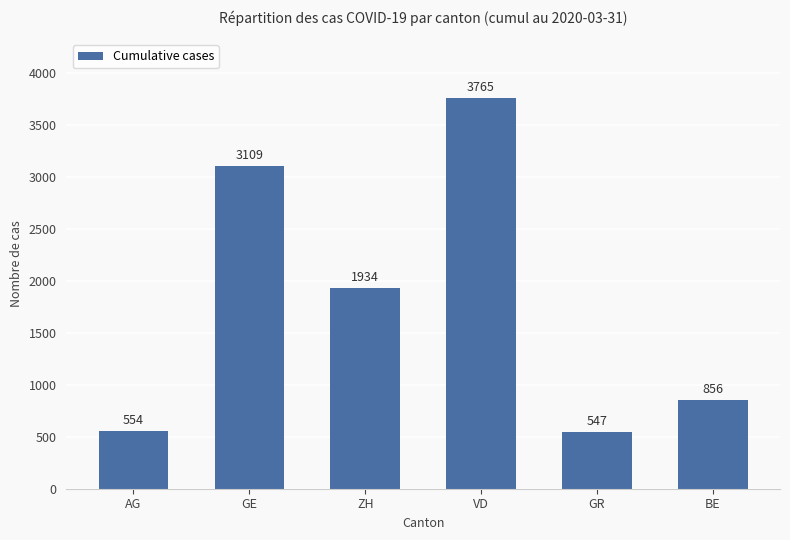

What is the ratio of the value at GE to the value at AG?

5.6